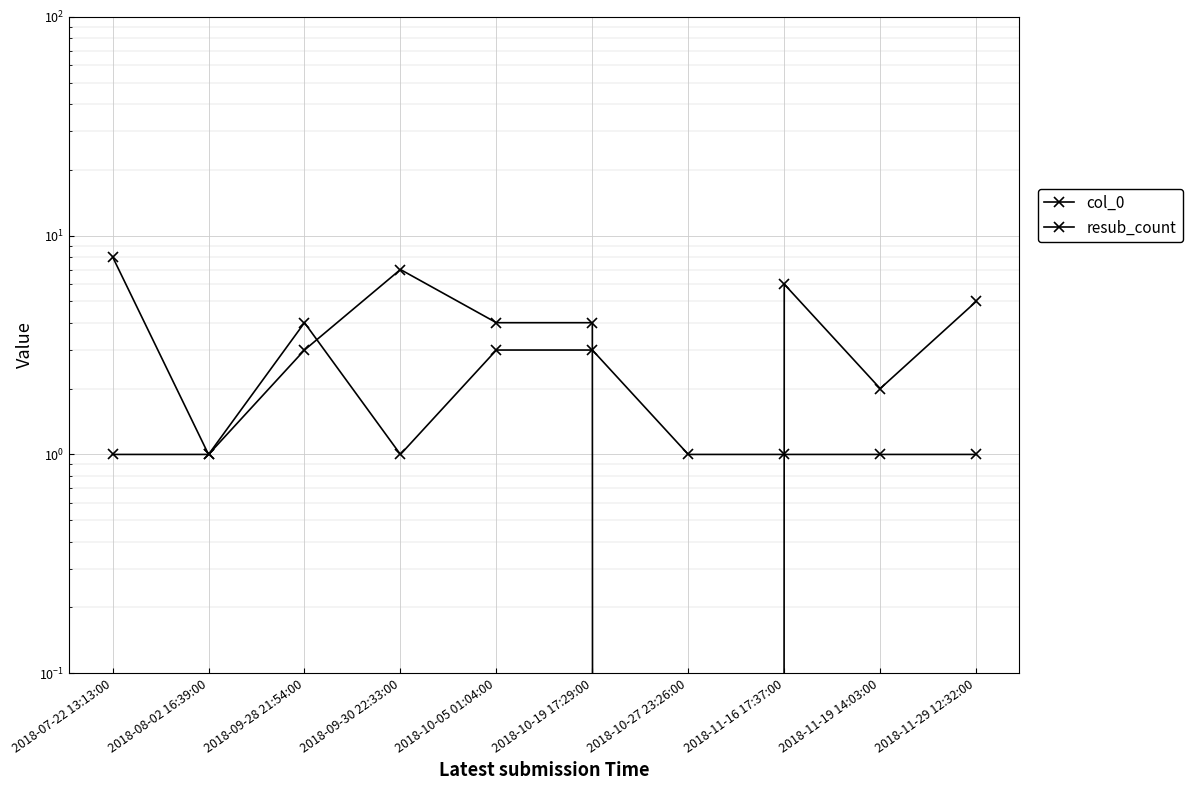

The value of col_0 at 2018-11-19 14:03:00 is 2. True or false?

True